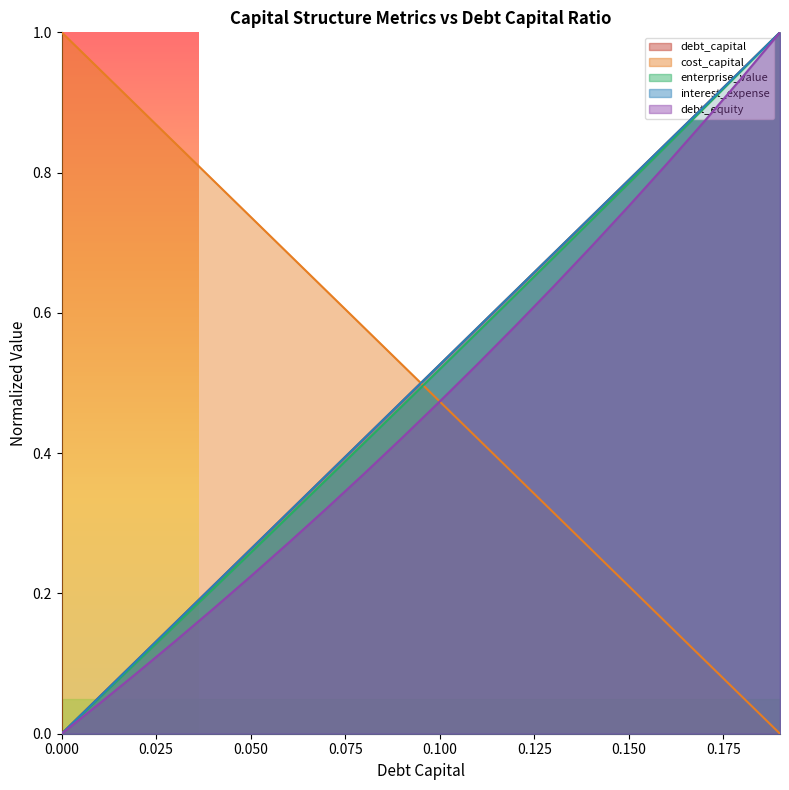

Between 0.11 and 0.14, which is larger?

0.11